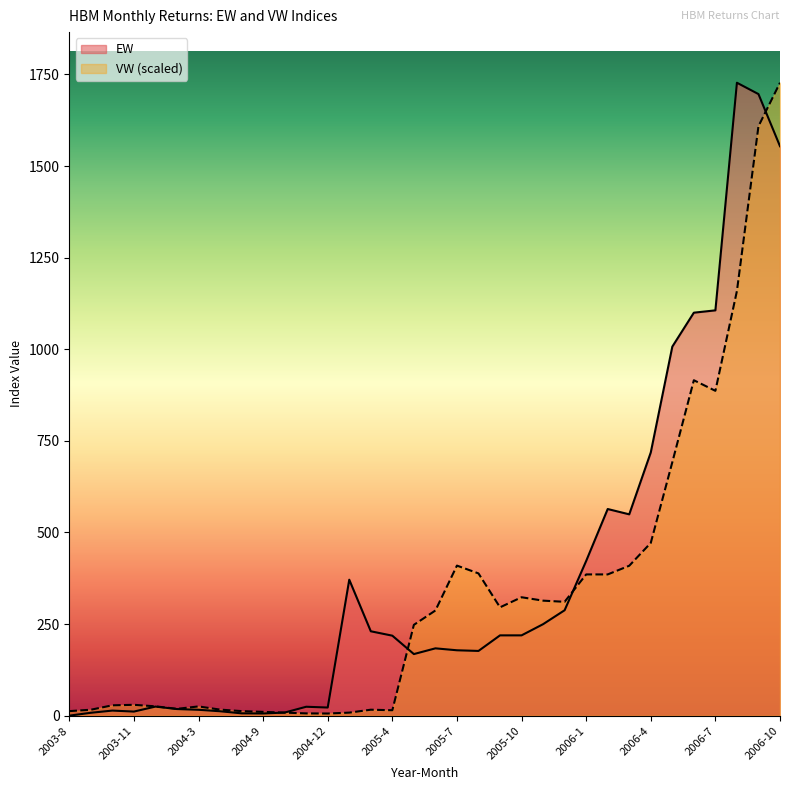

Which category has the highest value across all series?

2006-8